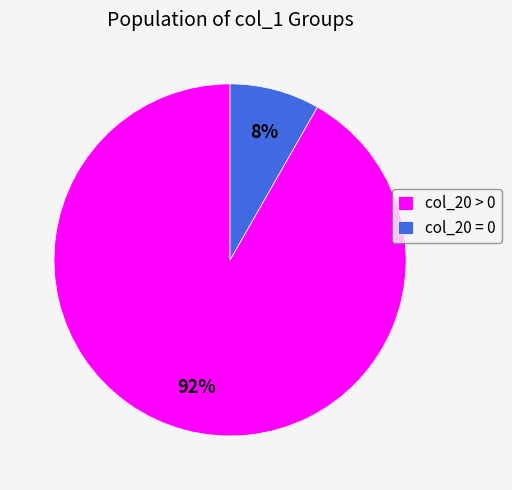

Between col_20 = 0 and col_20 > 0, which is larger?

col_20 > 0